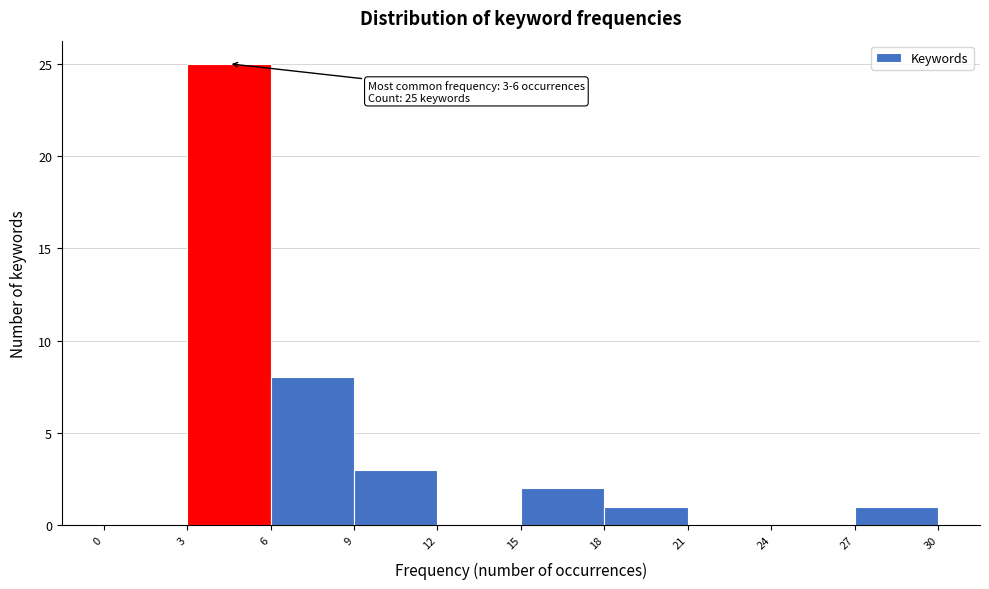

Which range on the x-axis has the tallest bar?

3 to 6